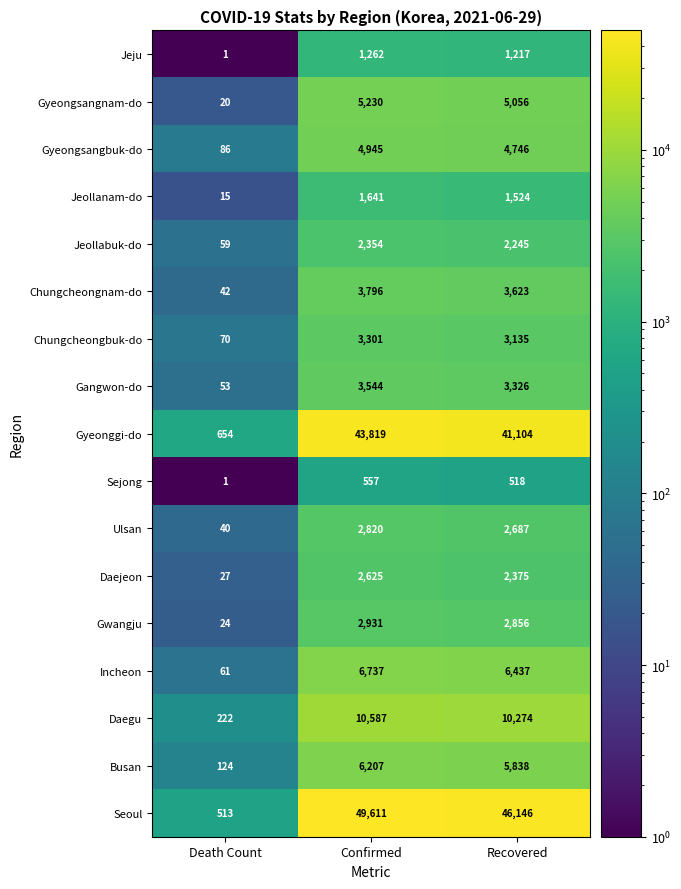

What is the approximate value of Gangwon-do at Confirmed, to the nearest 50?

3550